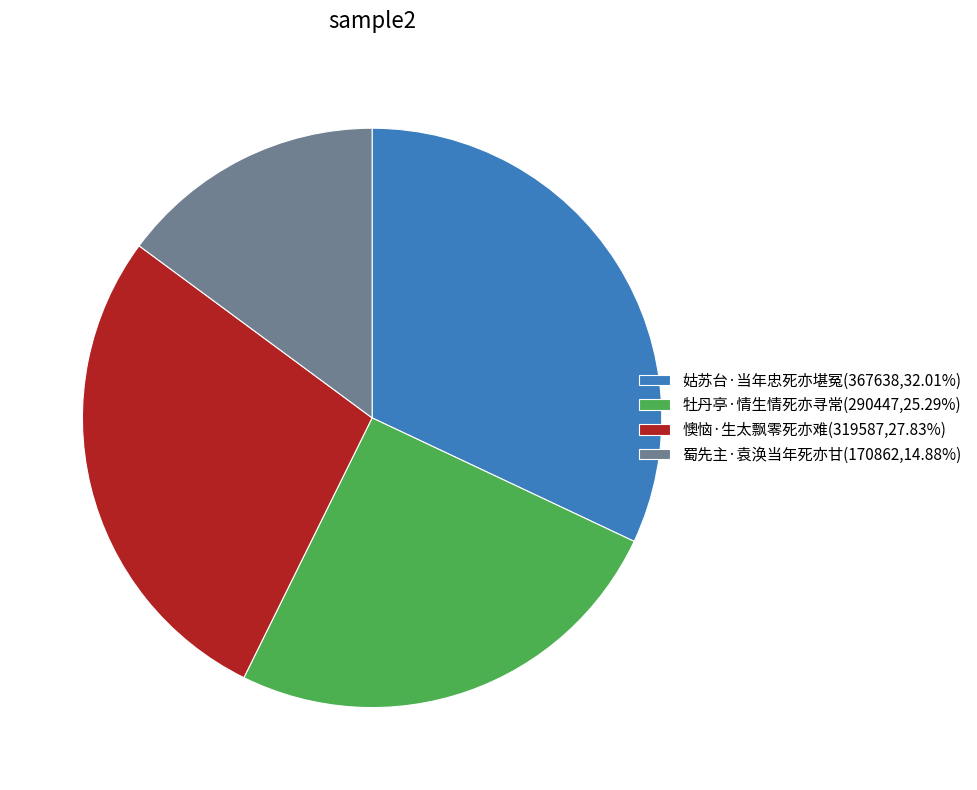

Combined, do 姑苏台·当年忠死亦堪冤 and 牡丹亭·情生情死亦寻常 account for over 50%?

Yes